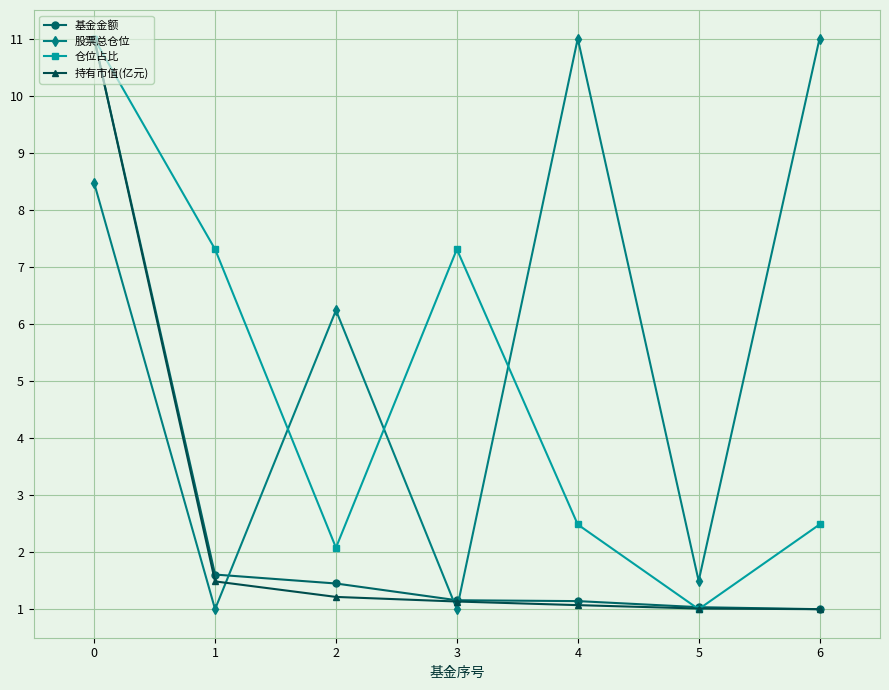

Between 2 and 4, which series saw the biggest shift?

股票总仓位